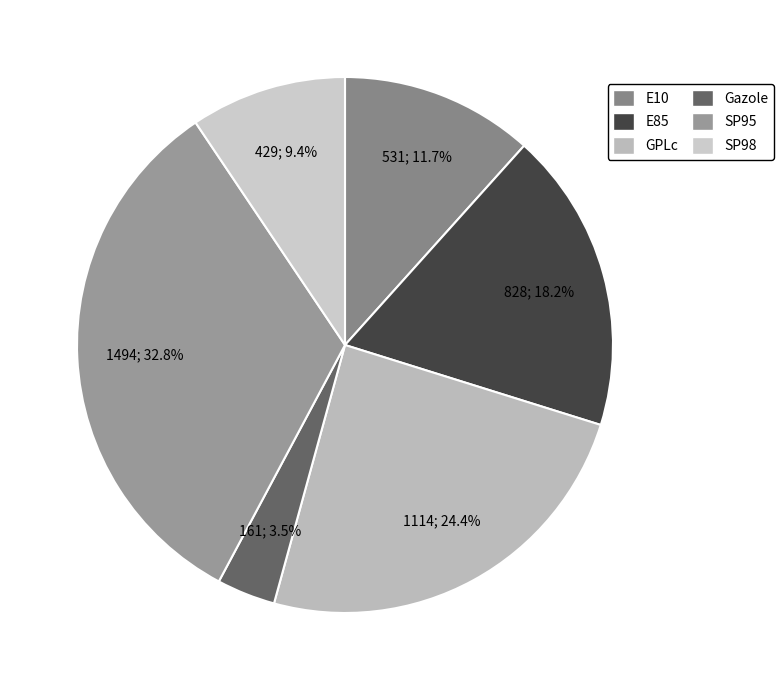

Rank the categories by value from lowest to highest.

Gazole, SP98, E10, E85, GPLc, SP95